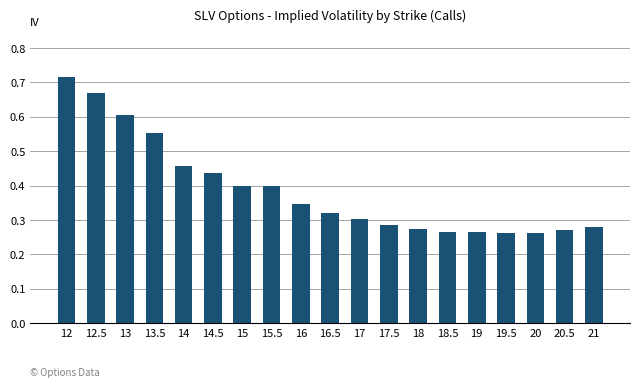

What is the difference between the values at 15 and 13?

0.2